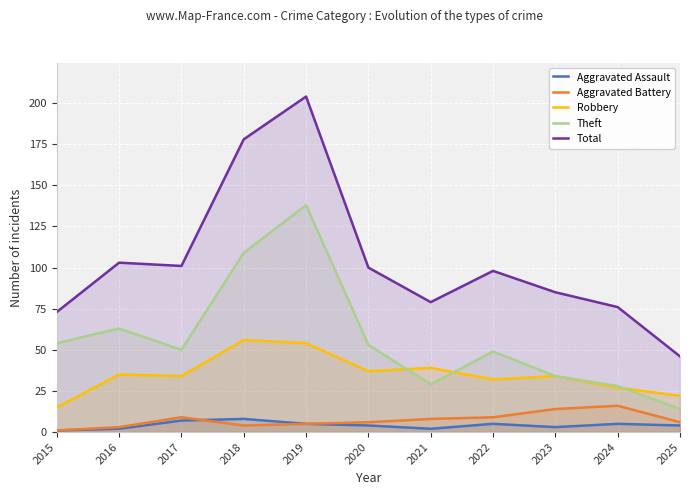

Which label corresponds to the smallest value in the chart?

2015